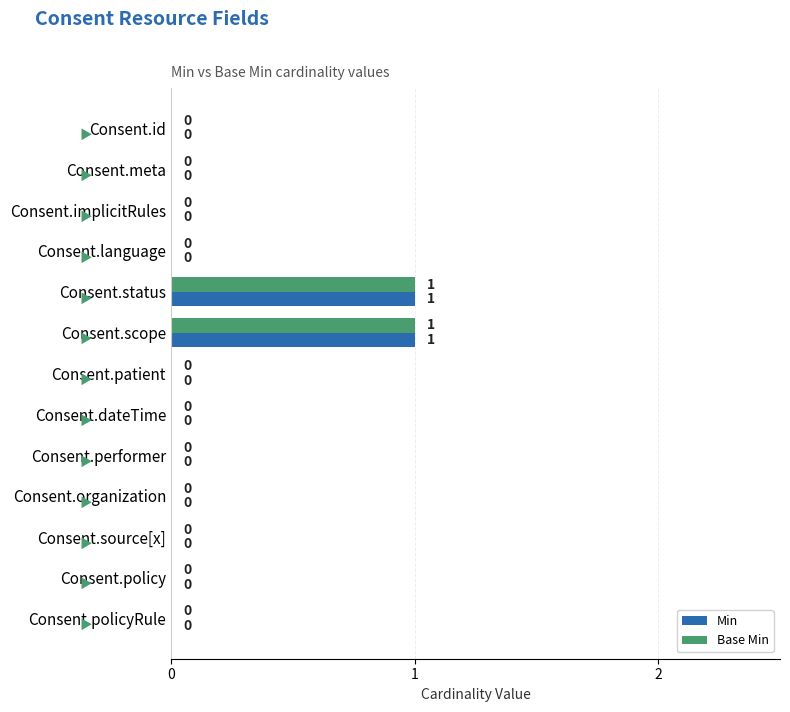

The Min series shows 0 at Consent.id. True or false?

True